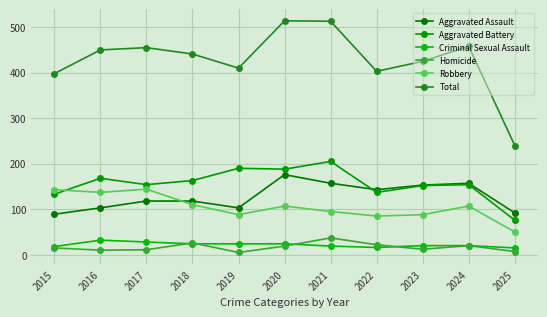

True or false: Total and Robbery intersect in this chart.

False